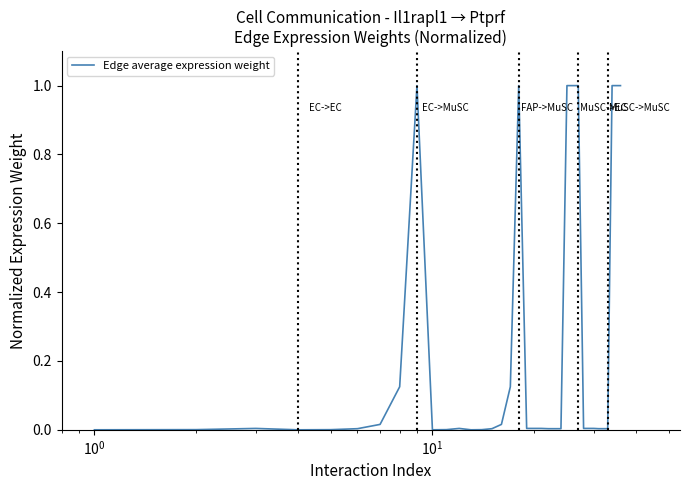

True or false: there are more than 2 points higher than both neighbors.

True